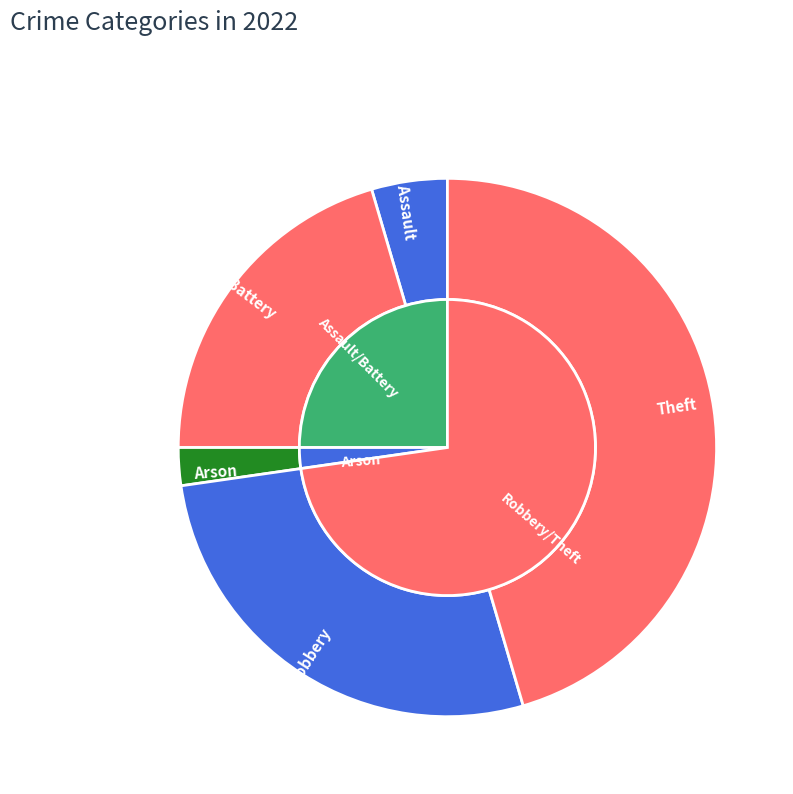

Count the number of slices in the pie.

5